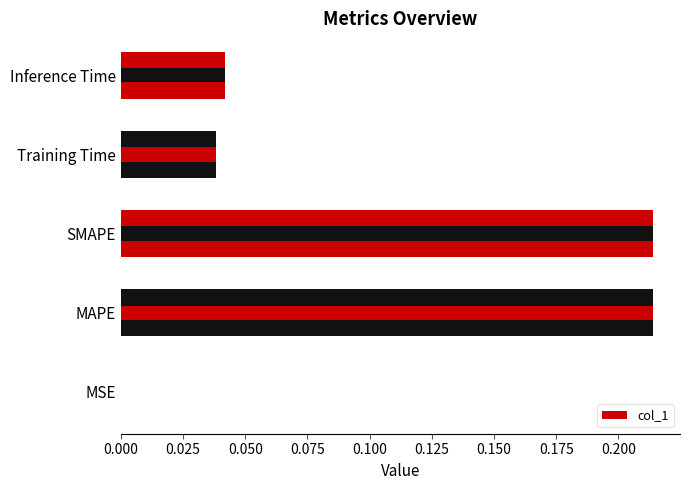

What is the difference between the maximum and second lowest values?

0.2